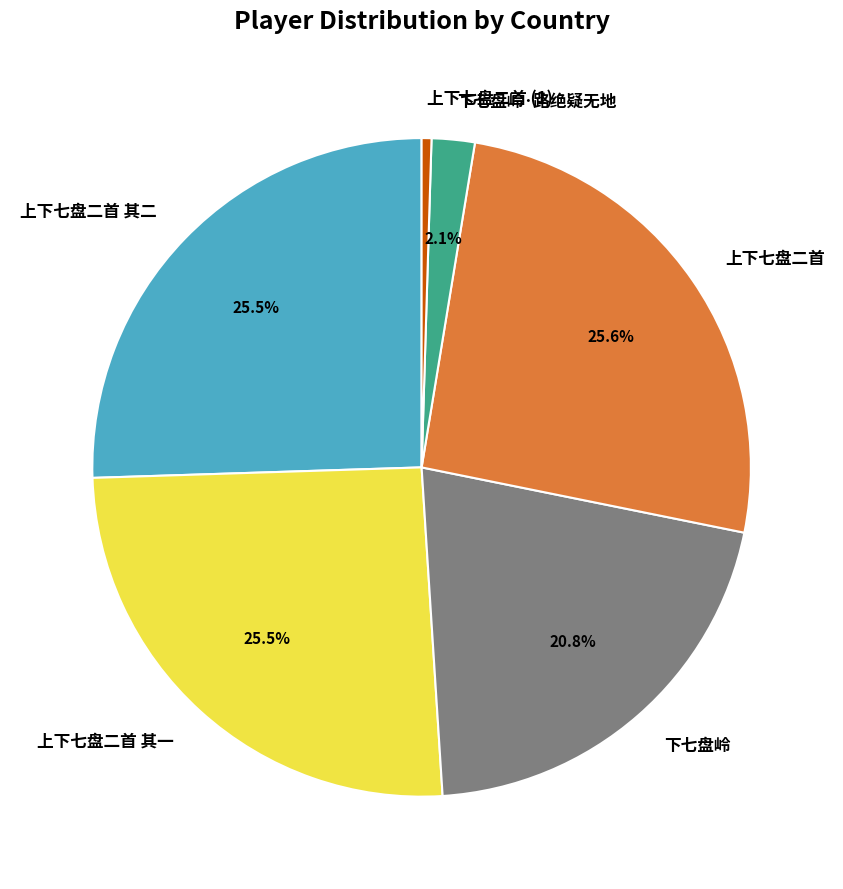

Which category has the smallest portion of the pie?

上下七盘二首 (1)